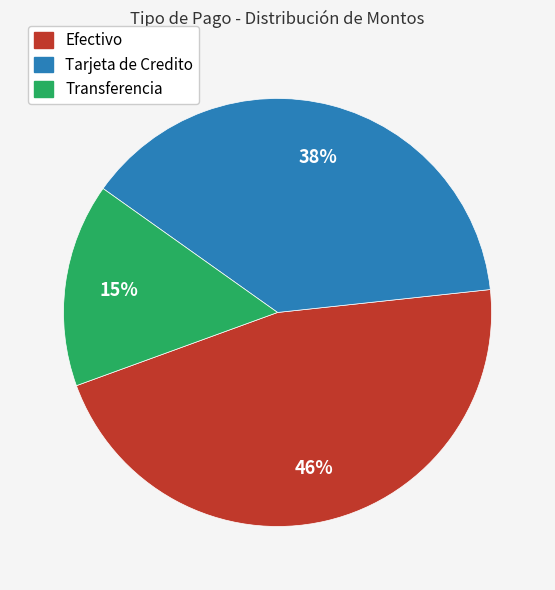

Do Transferencia and Efectivo together represent more than half of the pie?

Yes